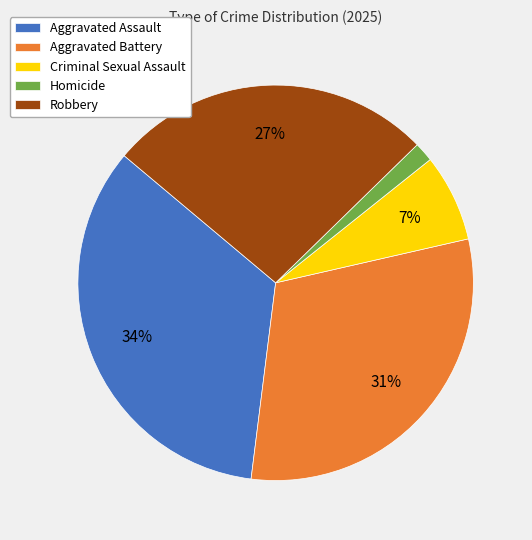

Which has a higher value, Criminal Sexual Assault or Homicide?

Criminal Sexual Assault